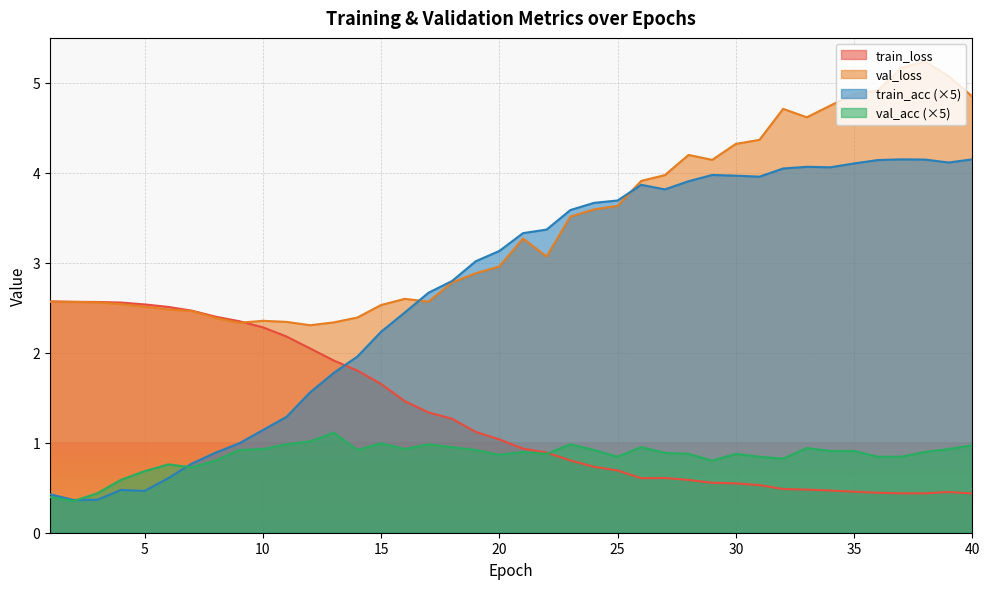

How many lines are shown in the chart?

4